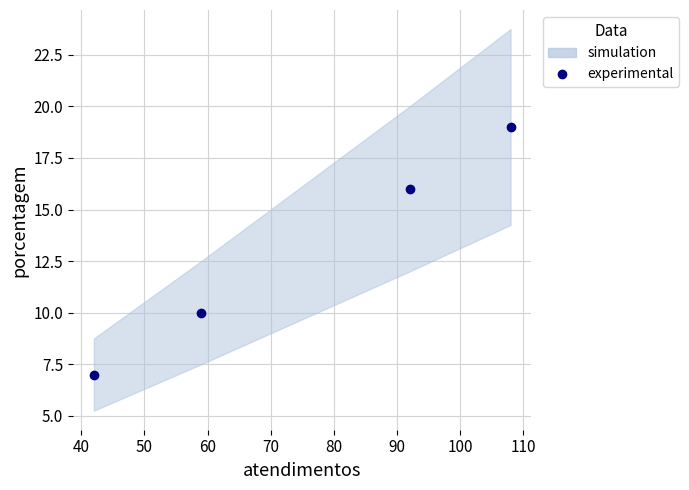

What is the maximum value shown in the chart?

19